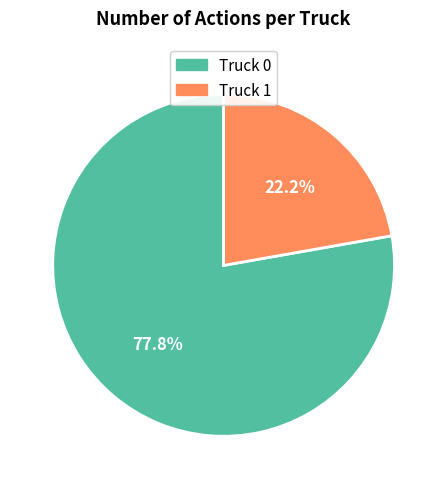

Between Truck 0 and Truck 1, which is larger?

Truck 0